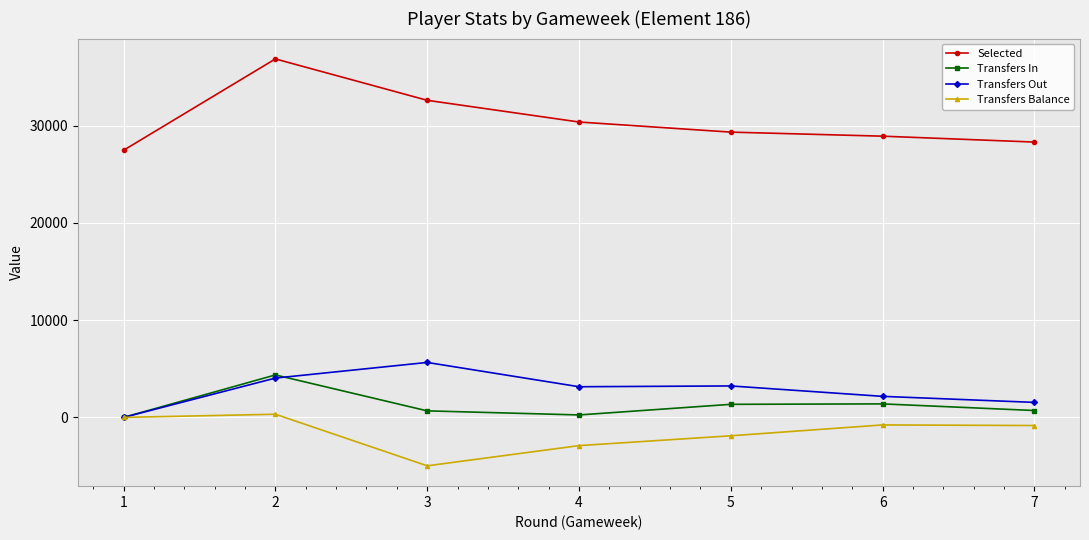

Is this an area chart (filled region under the line)?

No